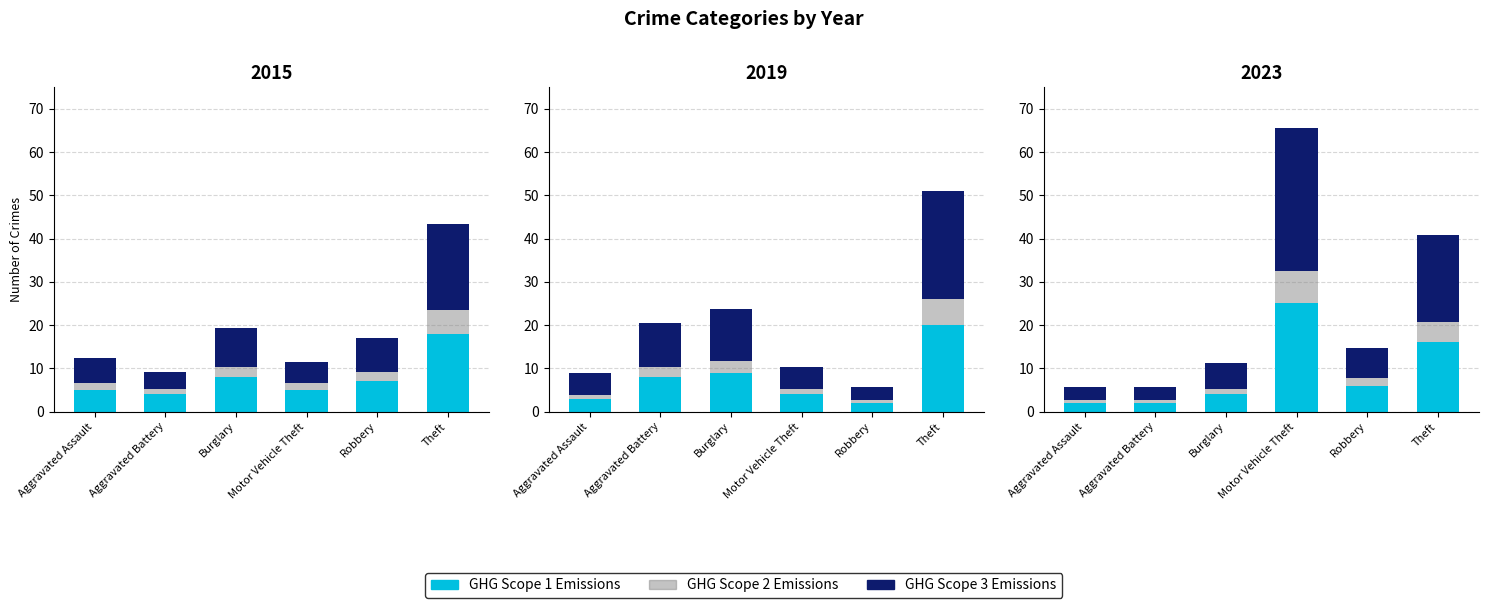

The value of GHG Scope 1 Emissions at Aggravated Battery is 2.0. True or false?

True